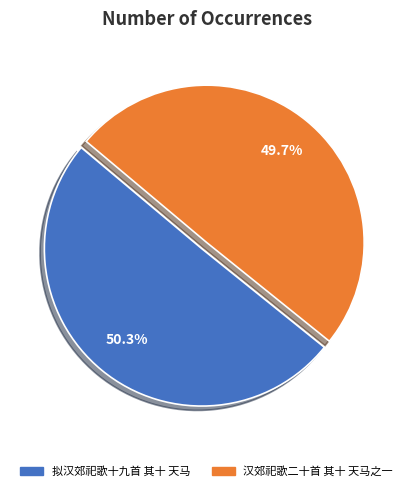

To the nearest percent, what portion does 拟汉郊祀歌十九首 其十 天马 represent?

50%